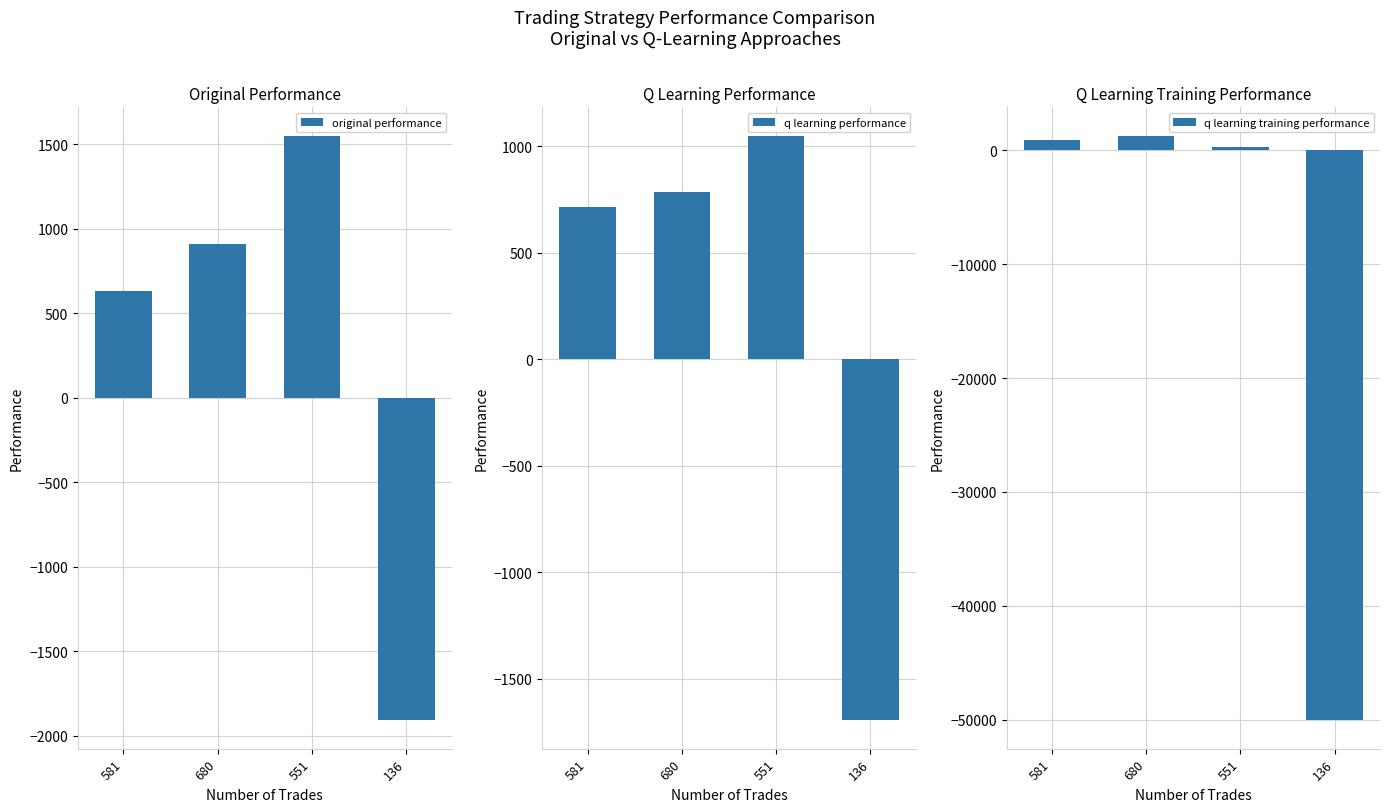

Reading right to left, list all the values displayed in this chart.

original performance: 136=-1905.2	551=1548.0	680=908.7	581=633.3
q learning performance: 136=-1691.7	551=1047.3	680=785.8	581=714.1
q learning training performance: 136=-50000.0	551=305.5	680=1241.3	581=901.2